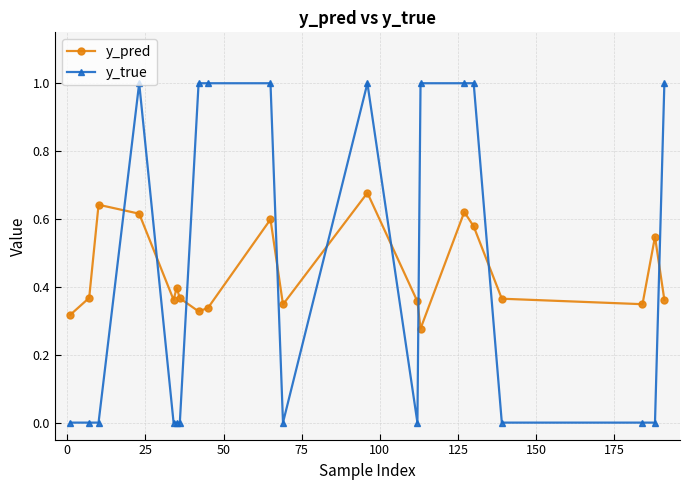

List the series in order of their peak value, lowest first.

y_pred, y_true